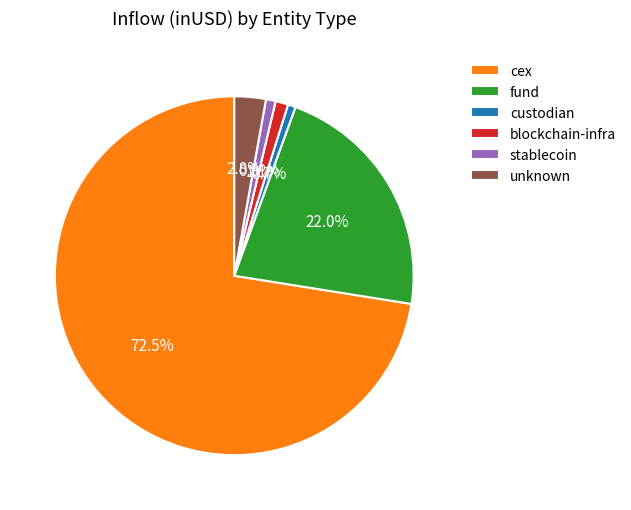

Approximately how many times larger is the value at custodian compared to blockchain-infra?

0.6